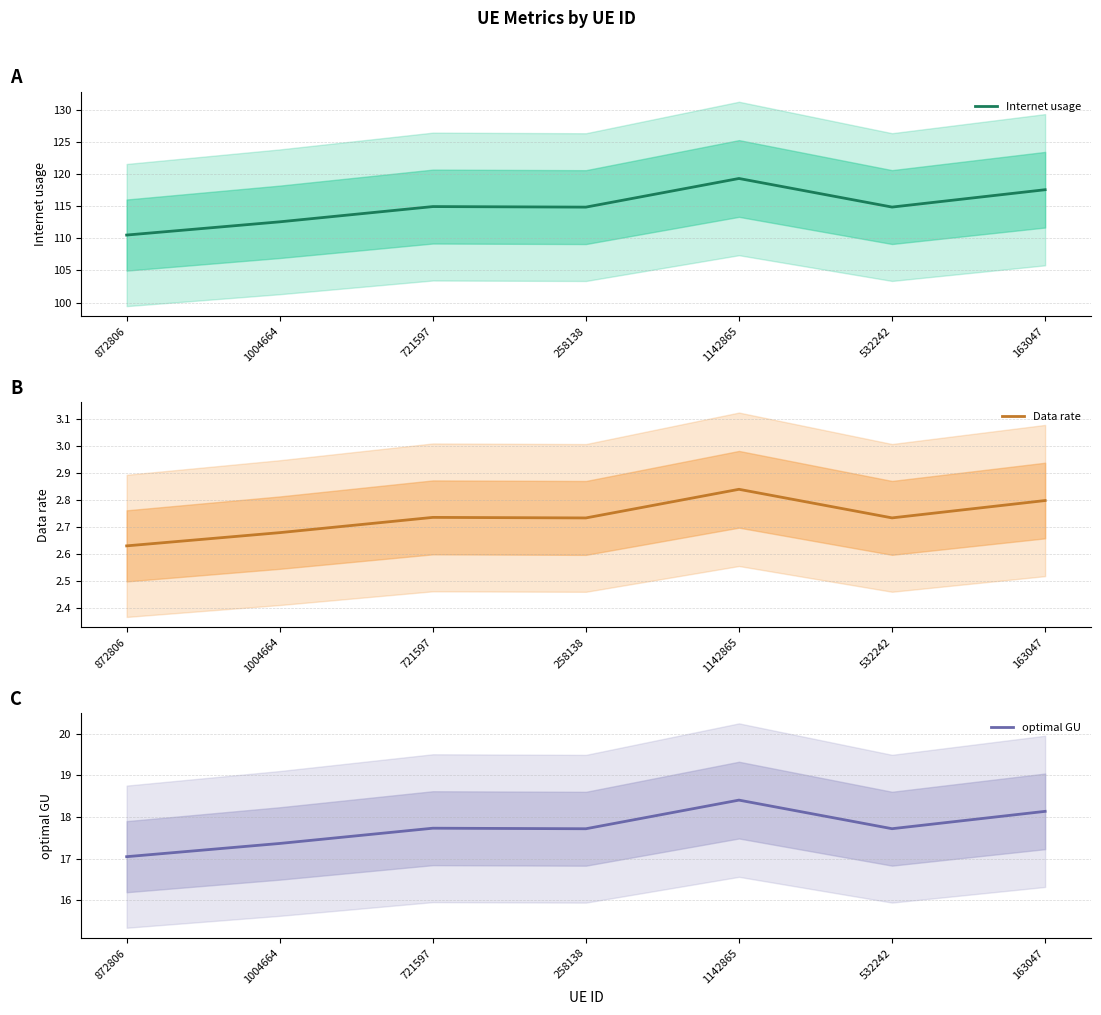

What is the average value of the Internet usage series?

114.9